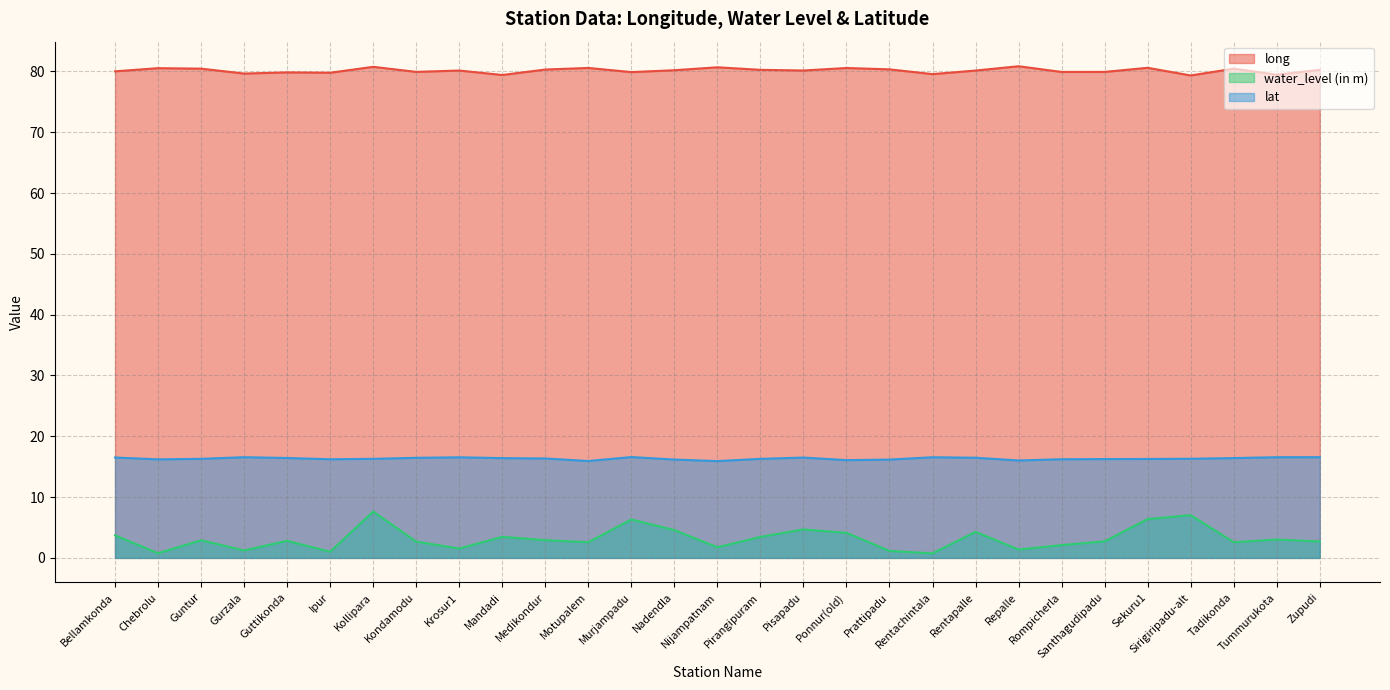

Reading left to right, extract all data points from this chart.

long: 80.0	80.5	80.5	79.6	79.8	79.8	80.8	79.9	80.1	79.4	80.3	80.6	79.9	80.2	80.7	80.3	80.1	80.6	80.3	79.5	80.1	80.8	79.9	79.9	80.6	79.3	80.4	79.5	80.3
water_level (in m): 3.7	0.8	2.9	1.2	2.8	1.0	7.6	2.7	1.5	3.5	2.9	2.6	6.3	4.6	1.8	3.5	4.7	4.1	1.1	0.8	4.3	1.4	2.1	2.7	6.4	7.0	2.6	3.0	2.7
lat: 16.5	16.2	16.3	16.6	16.4	16.2	16.3	16.5	16.5	16.4	16.3	15.9	16.6	16.2	15.9	16.3	16.5	16.1	16.2	16.6	16.5	16.0	16.2	16.3	16.3	16.3	16.4	16.6	16.6